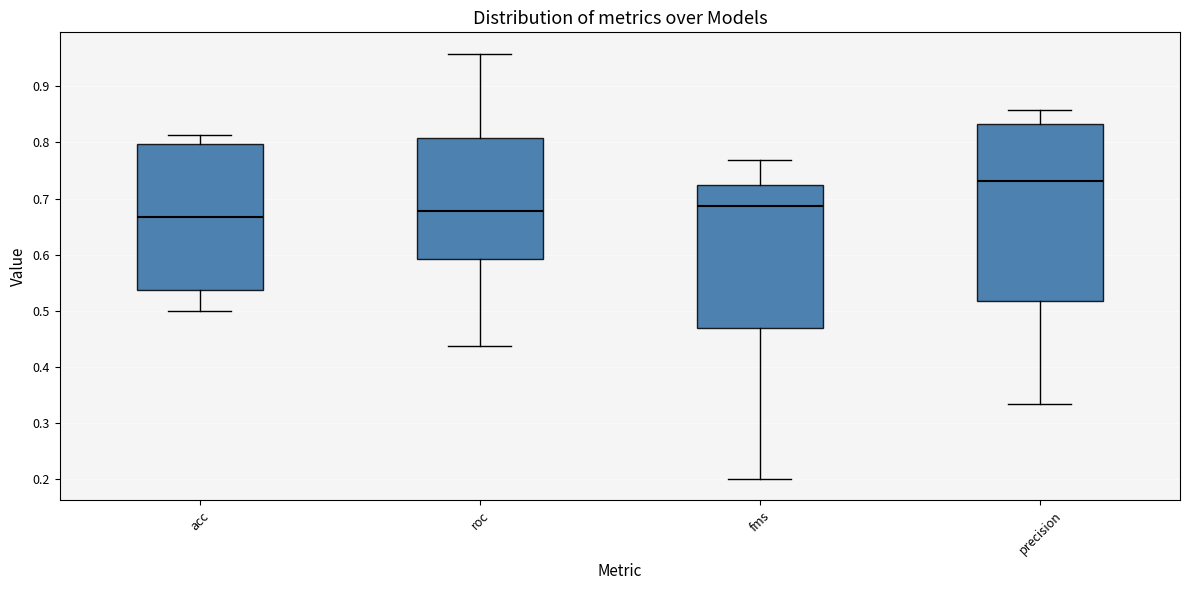

Reading left to right, transcribe this box plot: for each box, give where its median line is, the range the box spans, and where its two whiskers end, as read against the y-axis. The values are not printed on the chart, so give them approximately, as read against the axis.

acc: median 0.67, box 0.54 to 0.80, whiskers 0.50 to 0.81
roc: median 0.68, box 0.59 to 0.81, whiskers 0.44 to 0.96
fms: median 0.69, box 0.47 to 0.72, whiskers 0.20 to 0.77
precision: median 0.73, box 0.52 to 0.83, whiskers 0.33 to 0.86